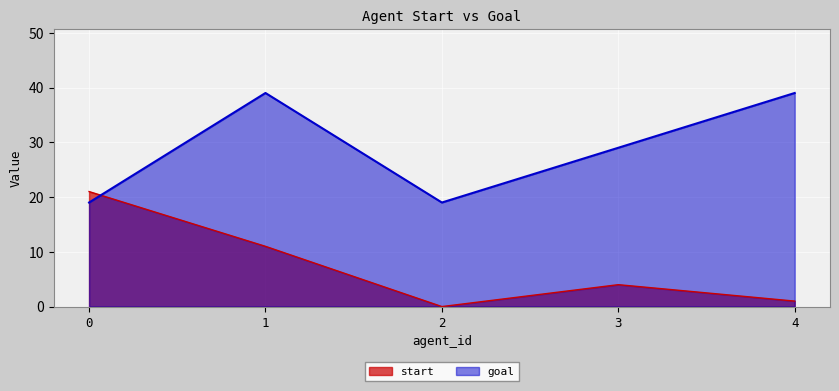

Reading left to right, what are all the values shown in this chart?

start: 0=21	1=11	2=0	3=4	4=1
goal: 0=19	1=39	2=19	3=29	4=39